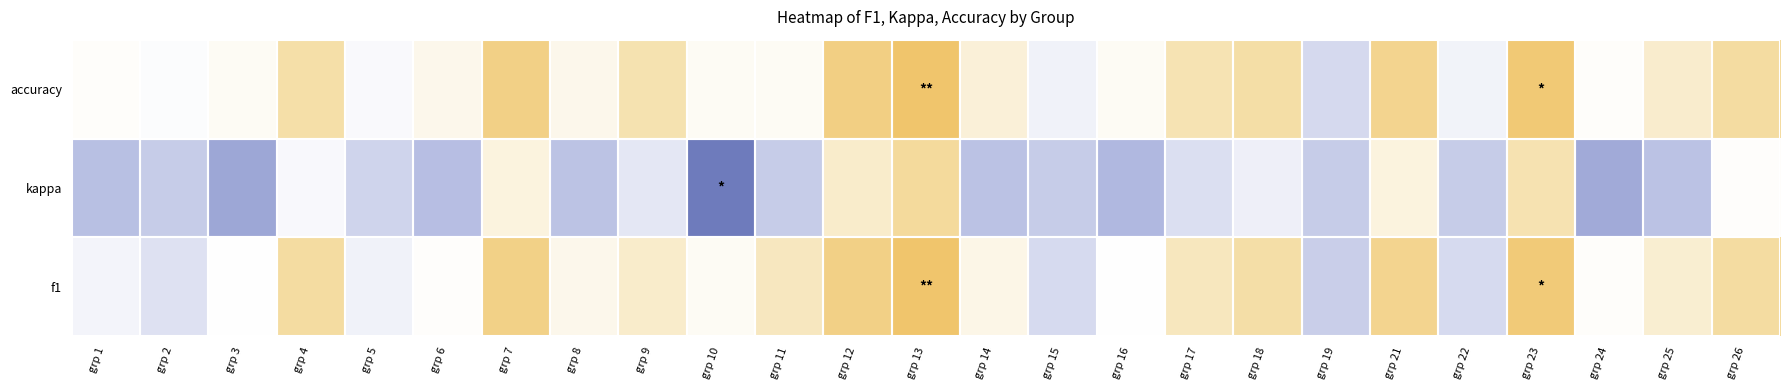

At how many categories does at least one series exceed 0?

25